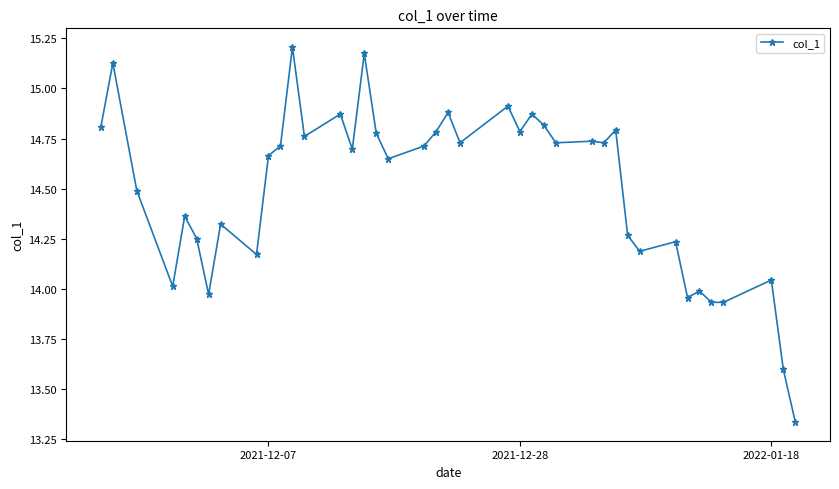

True or false: the data has more than 2 interior local peaks.

True